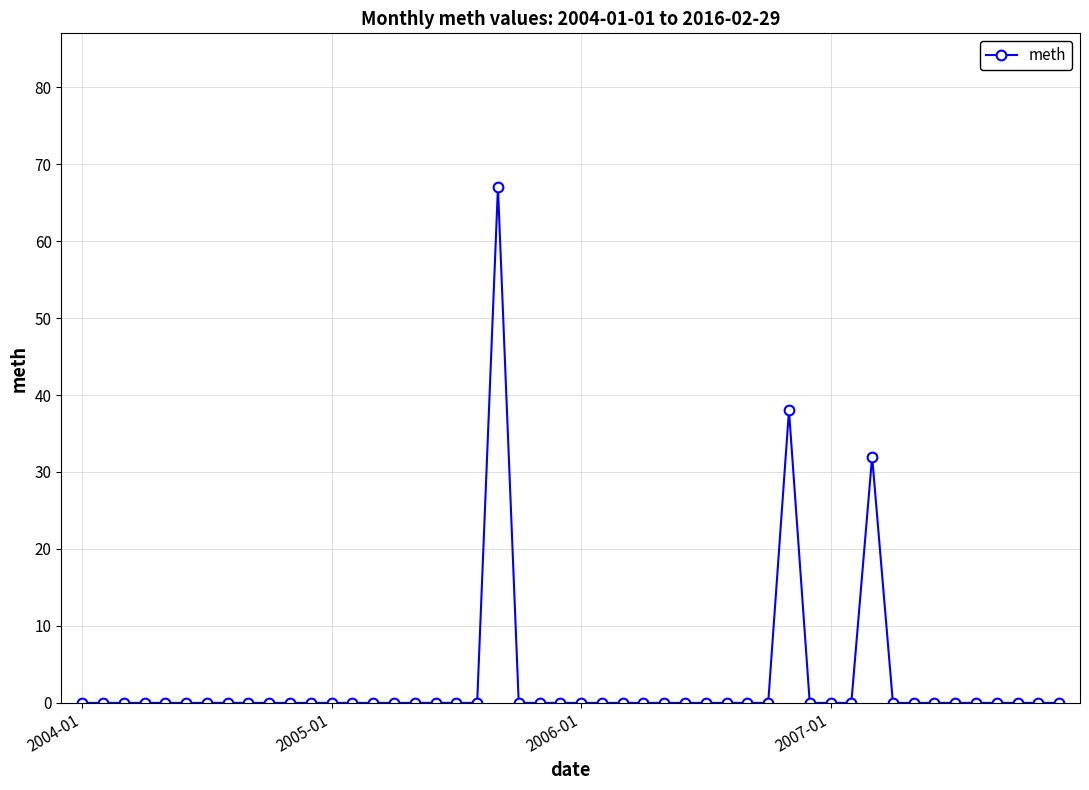

True or false: the data has more than 2 interior local peaks.

True